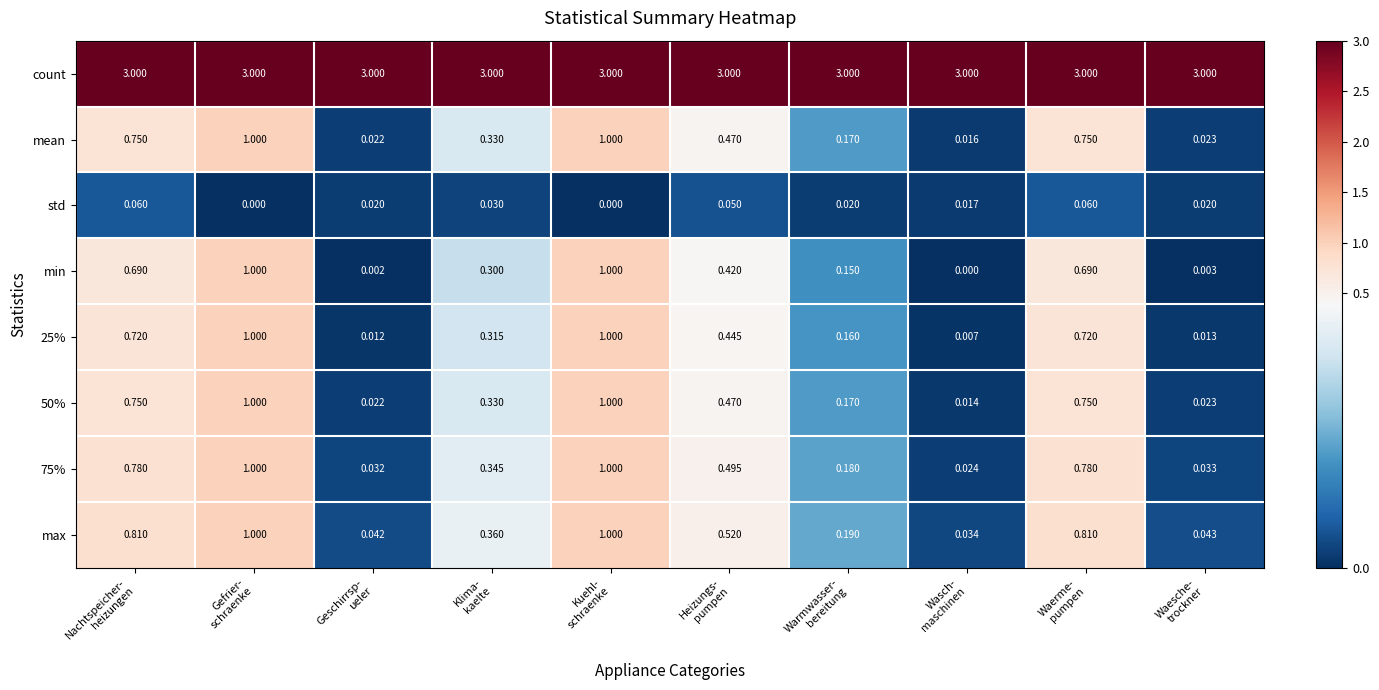

Which series has the largest range (max minus min)?

min